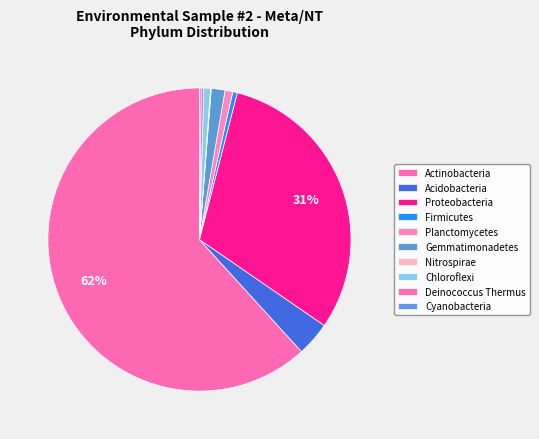

The Acidobacteria slice represents 4% of the pie. True or false?

True